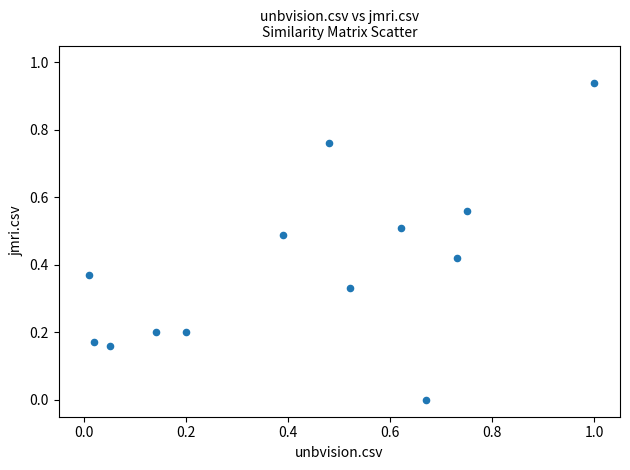

What is the range of X values (max minus min)?

1.0